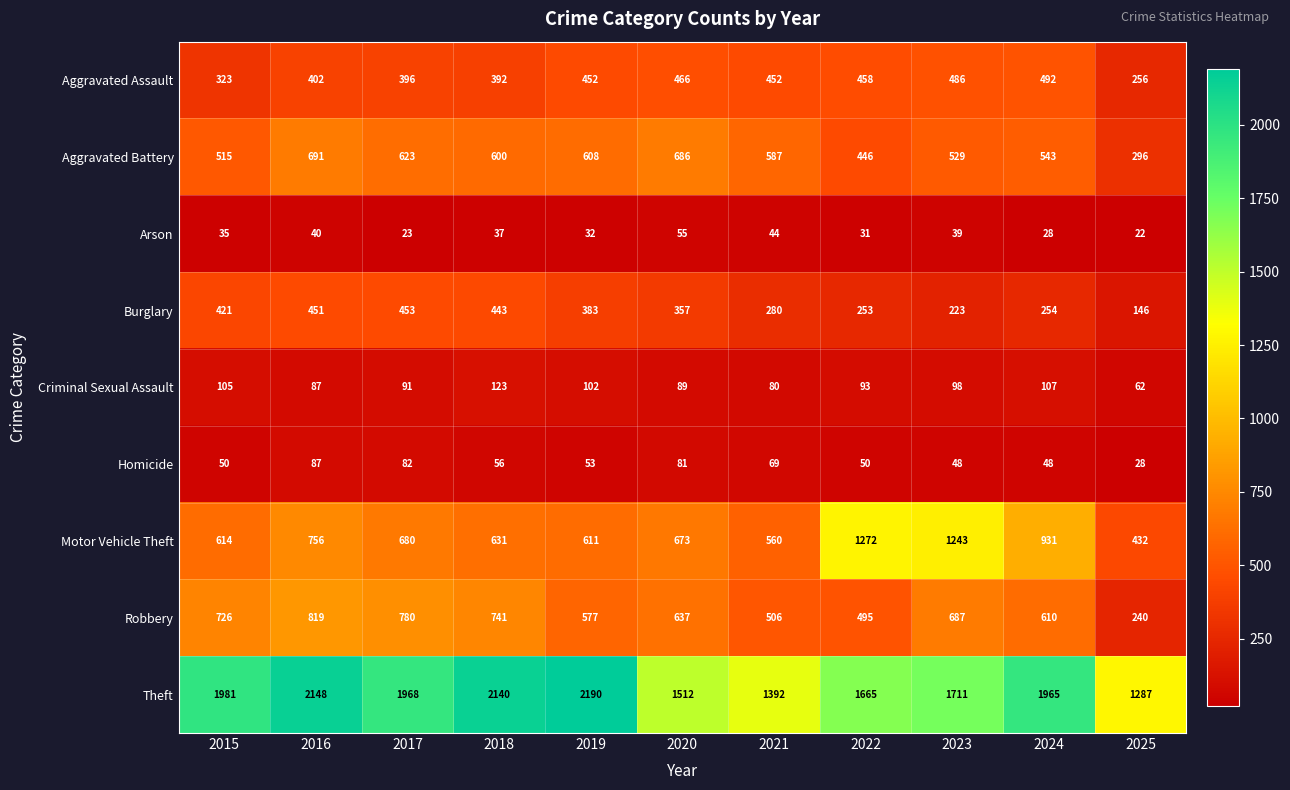

At 2025, list the series in order from largest to smallest.

Theft, Motor Vehicle Theft, Aggravated Battery, Aggravated Assault, Robbery, Burglary, Criminal Sexual Assault, Homicide, Arson